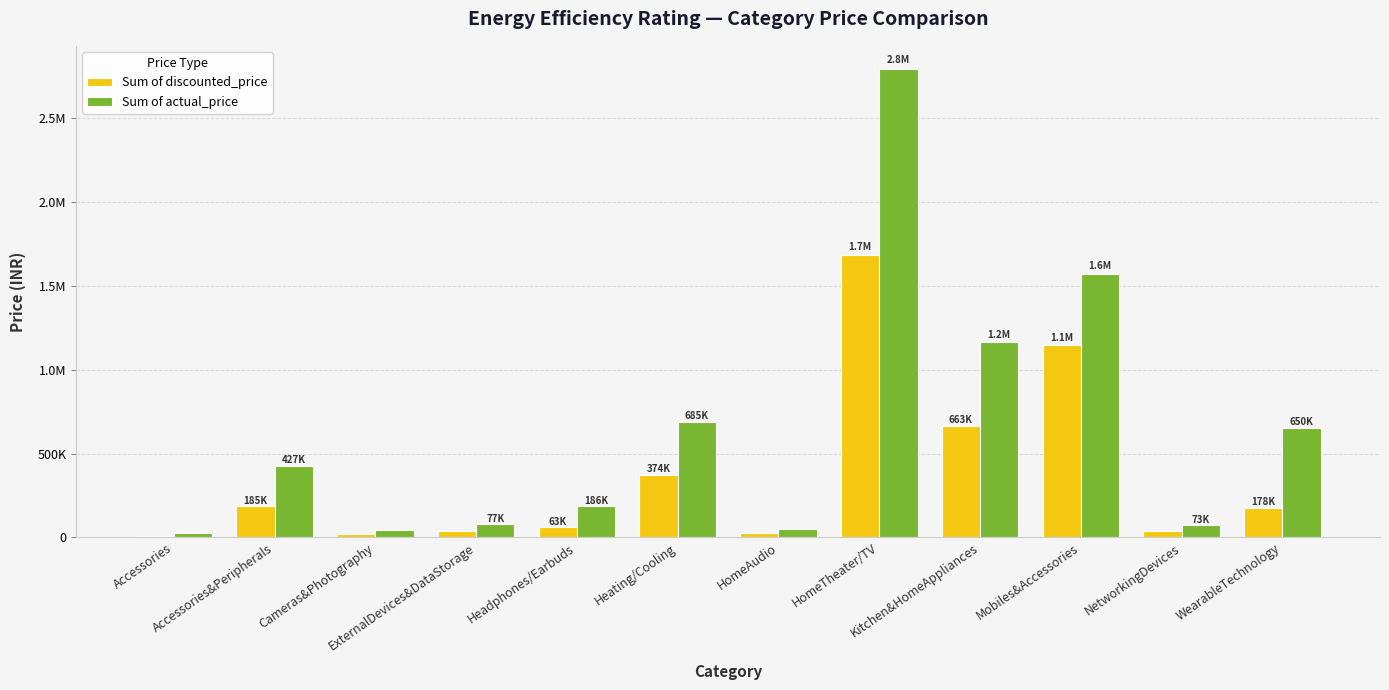

Rank the series by their maximum value, from lowest to highest.

Sum of discounted_price, Sum of actual_price